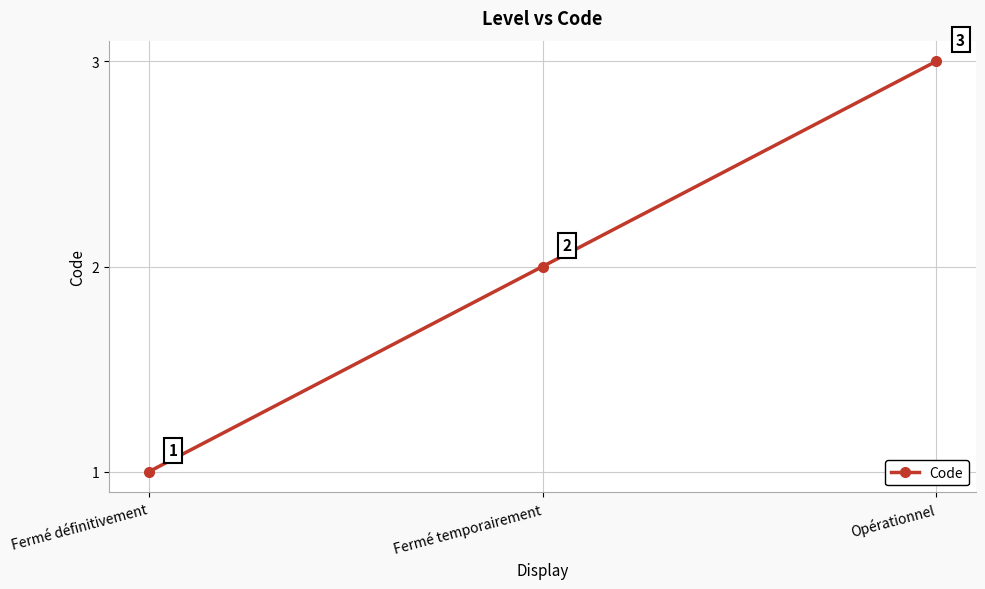

Where is the data nearest to the value 2?

Fermé temporairement